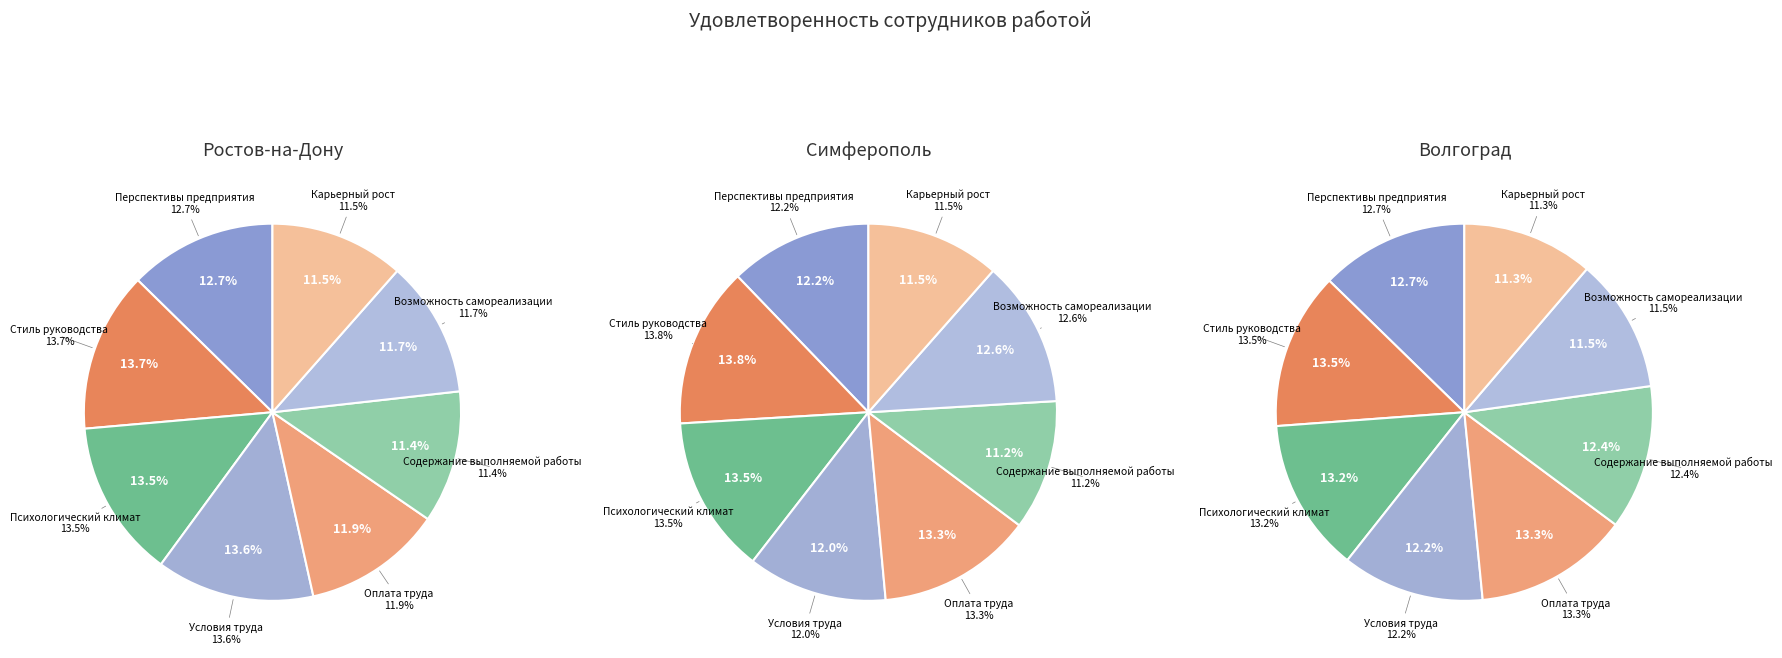

Approximately how many times larger is the value at Содержание выполняемой работы compared to Стиль руководства?

0.8